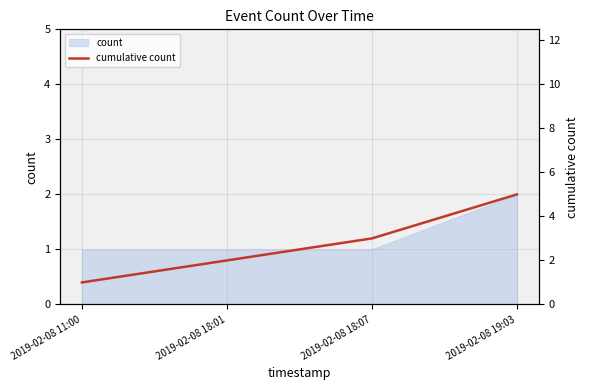

Reading right to left, extract all data points from this chart.

5	3	2	1